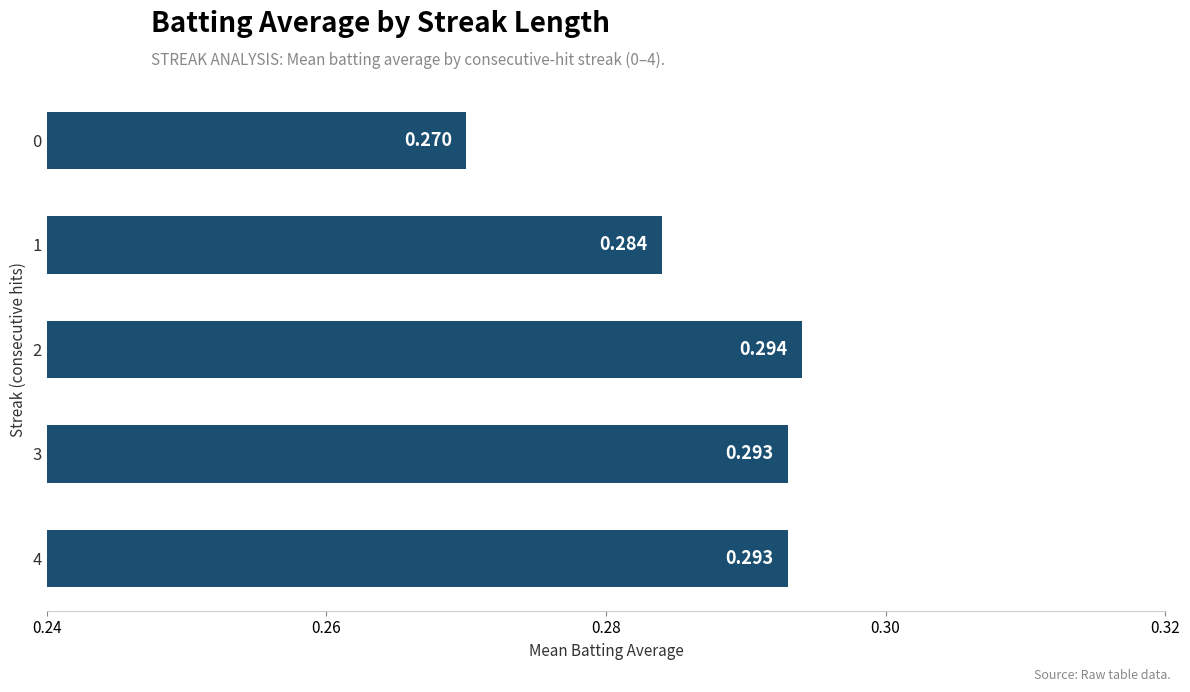

At which label is the value closest to 0?

0